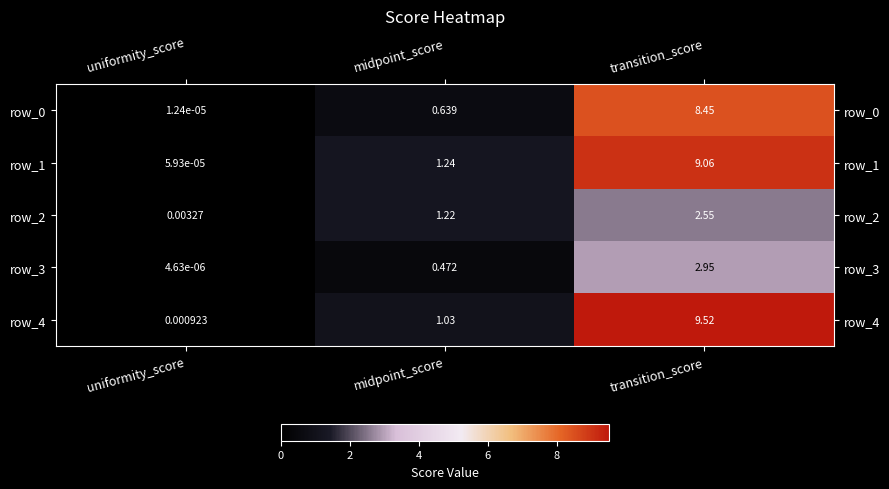

At which label is row_4 closest to 4?

midpoint_score